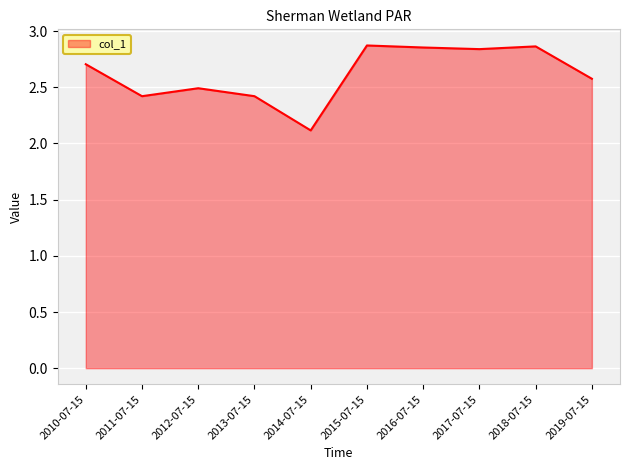

What position from the right is 2013-07-15?

7